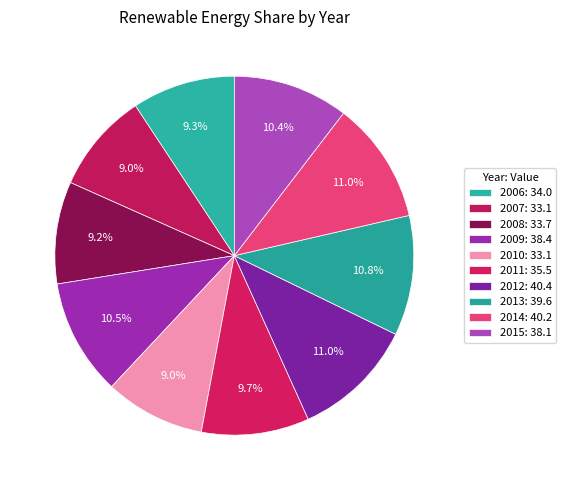

True or false: 2010 accounts for 9% of the total.

True